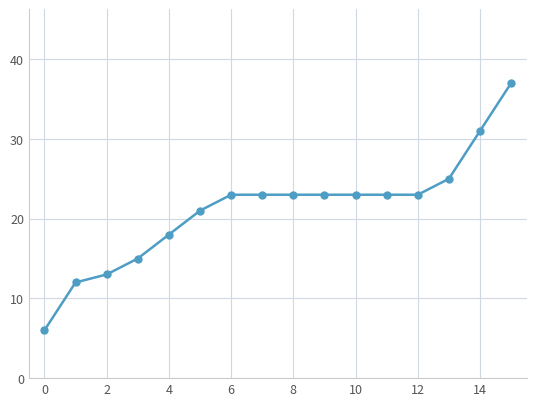

How many lines are shown in the chart?

1